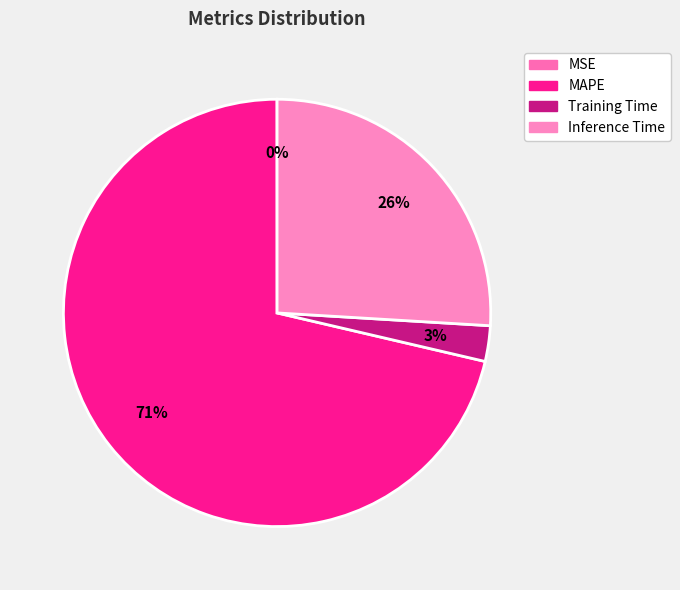

What percentage is the MAPE slice, to the nearest percent?

71%